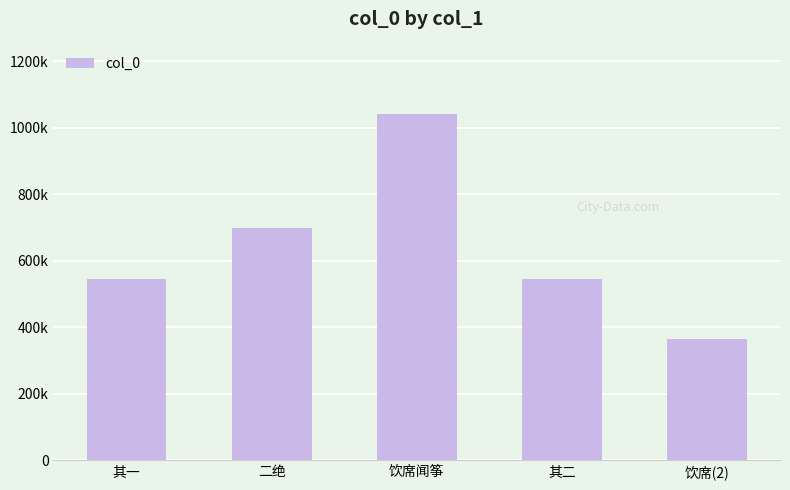

True or false: the data shows 546499 at 其二.

True